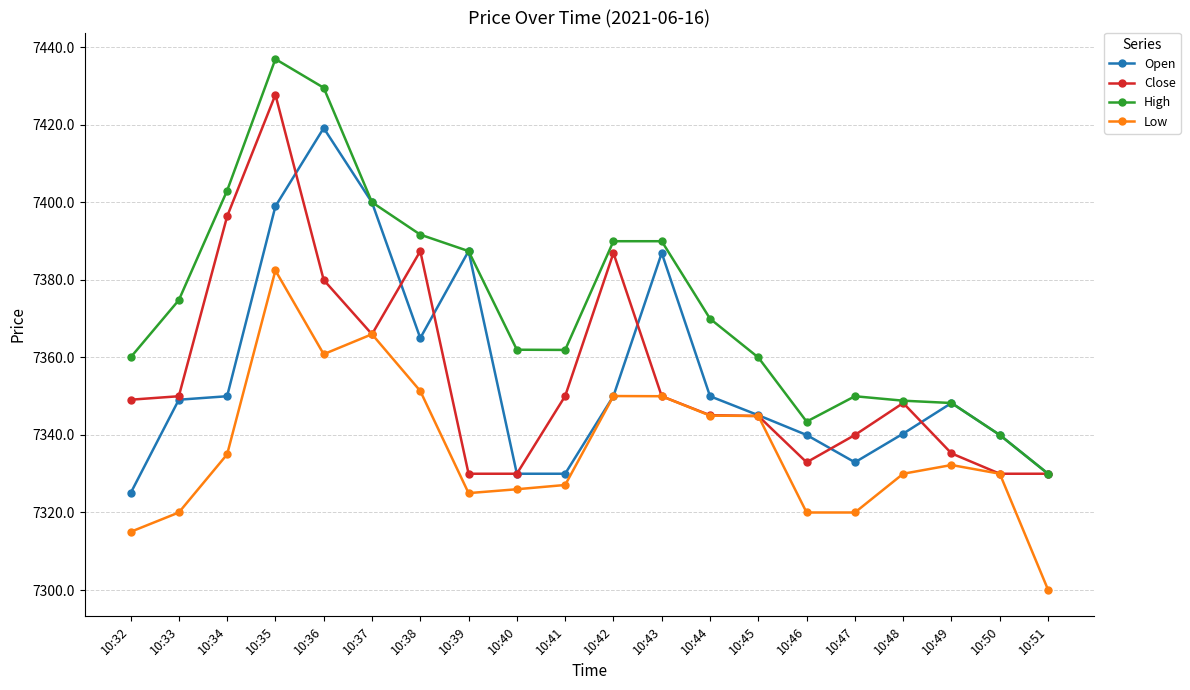

Which series has the largest total across all categories?

High